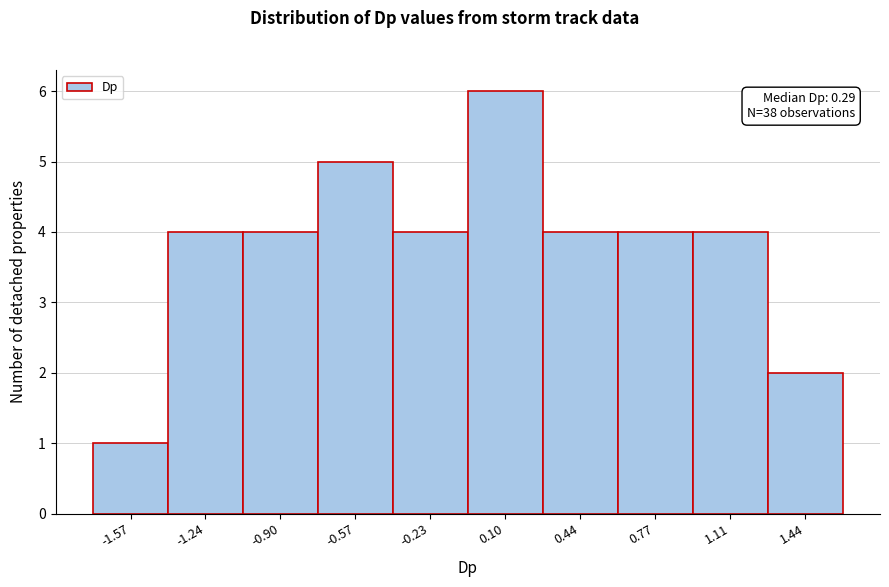

Reading right to left, list all the values displayed in this chart.

2	4	4	4	6	4	5	4	4	1